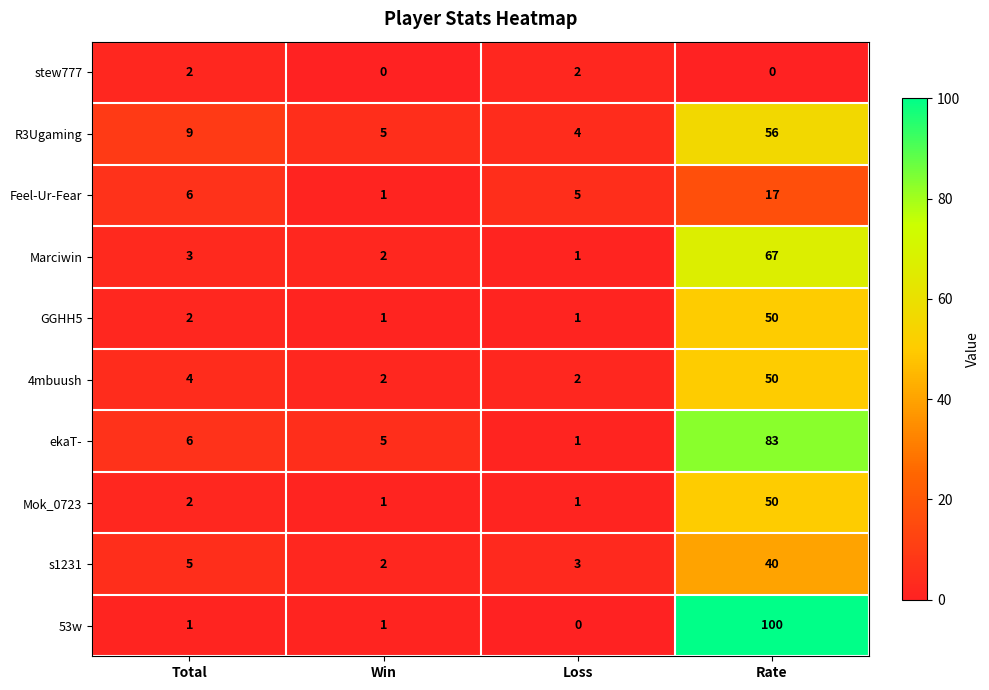

What is the spread (max minus min) of values at Rate?

100